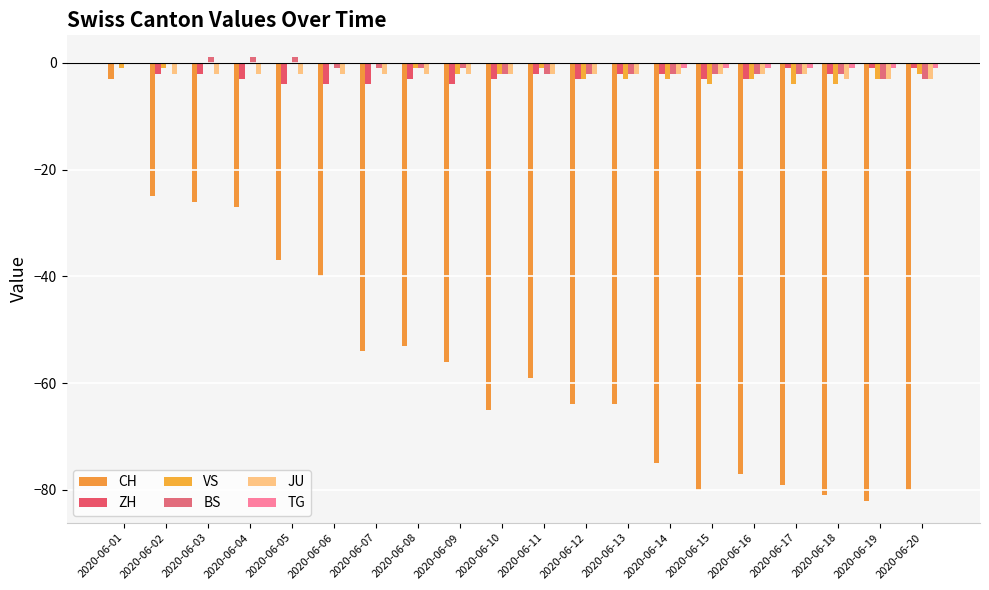

Which has a higher value, 2020-06-01 or 2020-06-06?

2020-06-01